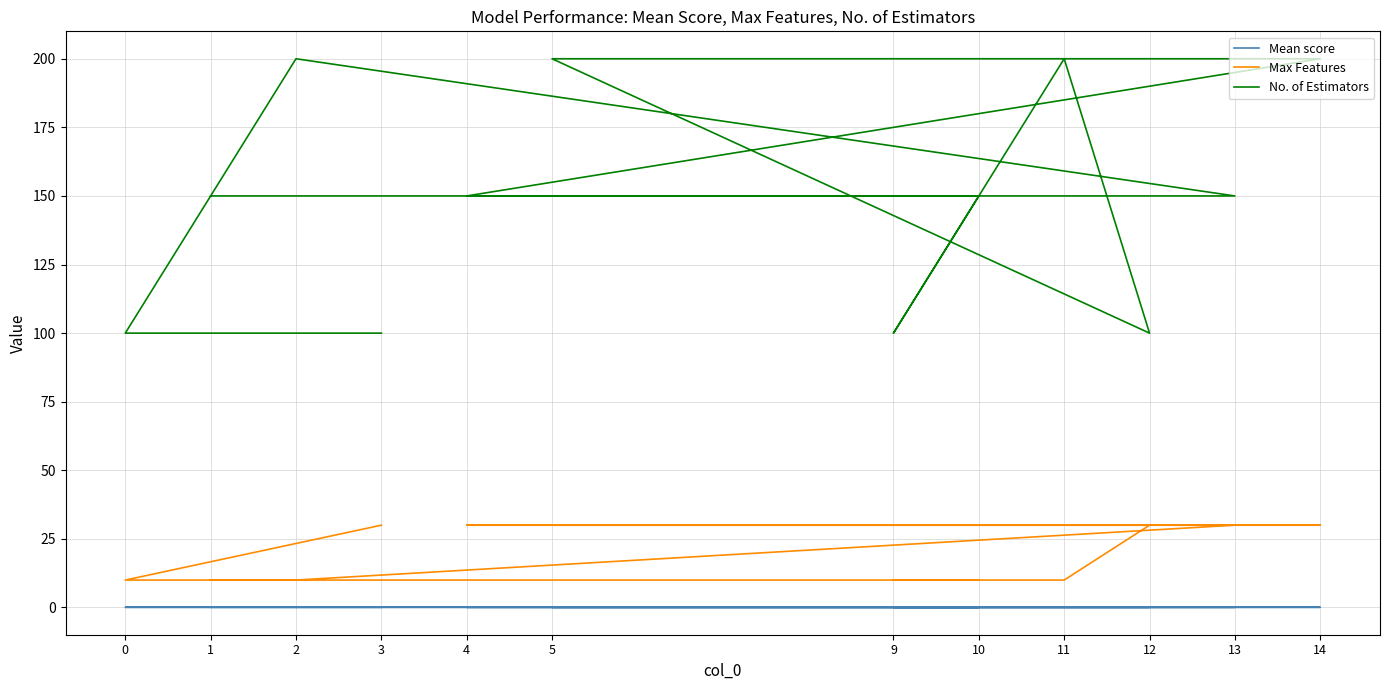

How many interior local valleys does the No. of Estimators series have?

2